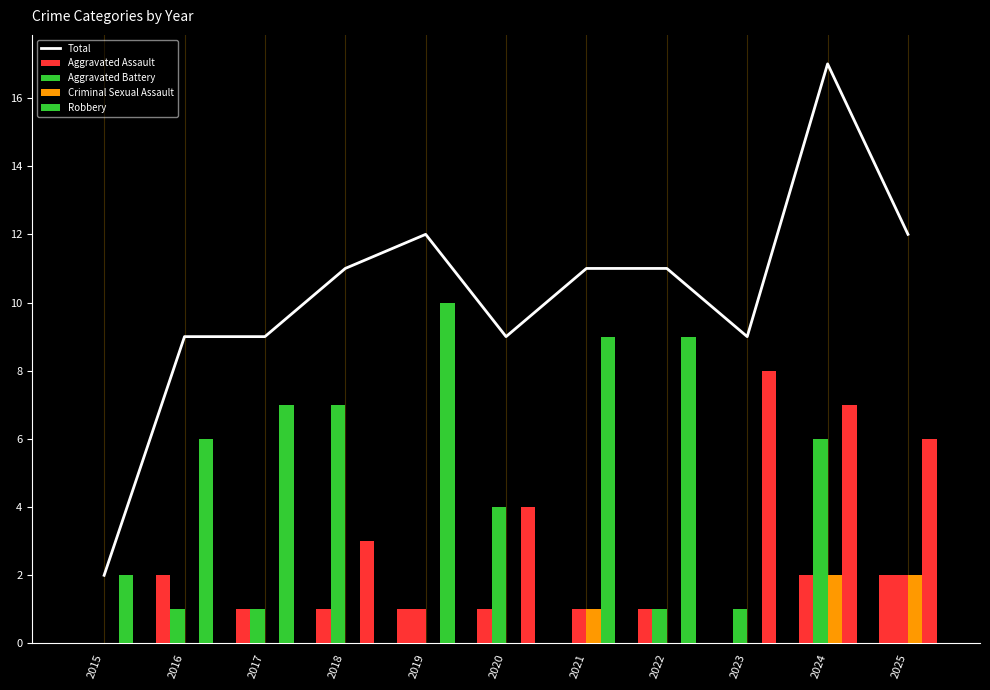

At which category is the sum across all series the highest?

2024